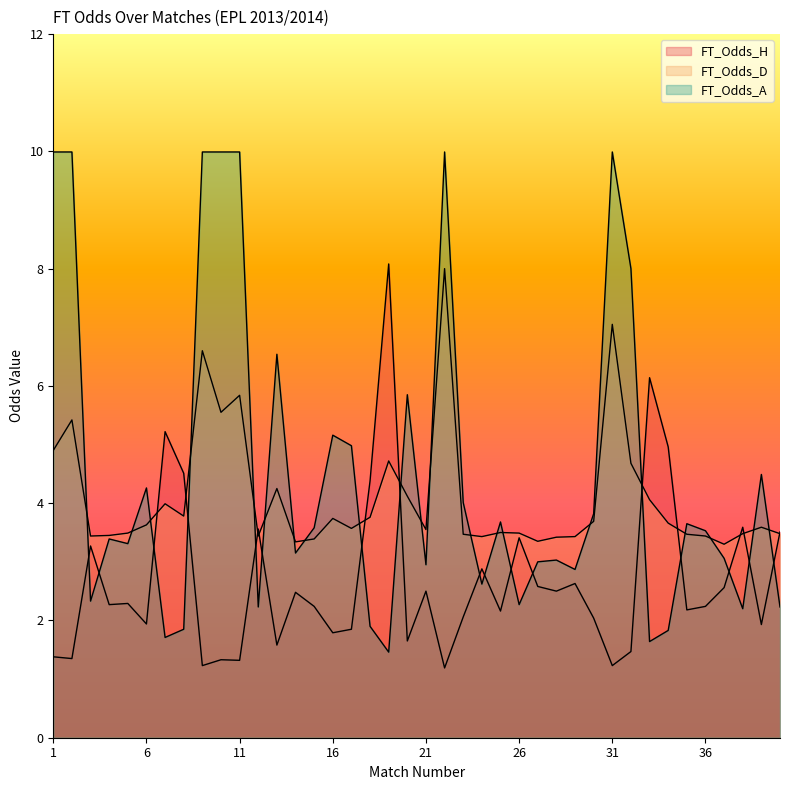

What is the difference between the FT_Odds_H values at 38 and 23?

1.5